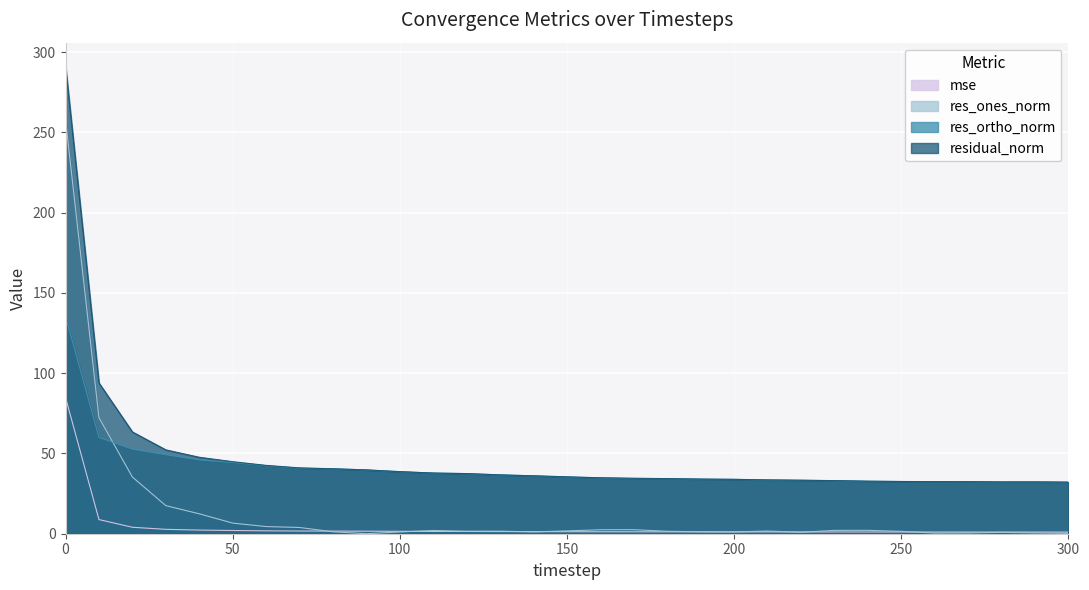

Which series ends up on top after the final intersection of res_ones_norm and res_ortho_norm?

res_ortho_norm